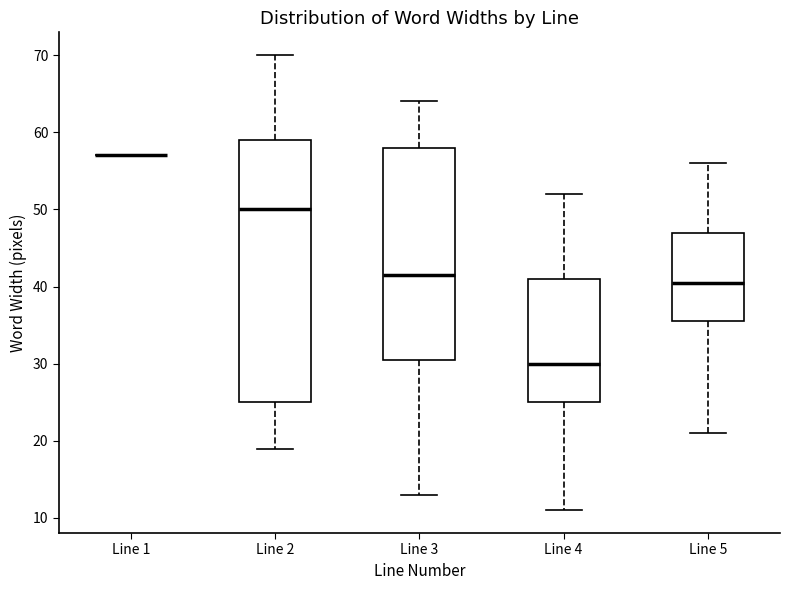

Reading left to right, transcribe this box plot: for each box, give where its median line is, the range the box spans, and where its two whiskers end, as read against the y-axis. The values are not printed on the chart, so give them approximately, as read against the axis.

Line 1: box collapsed to a line at 57, whiskers 57 to 57
Line 2: median 50, box 25 to 59, whiskers 19 to 70
Line 3: median 42, box 31 to 58, whiskers 13 to 64
Line 4: median 30, box 25 to 41, whiskers 11 to 52
Line 5: median 41, box 36 to 47, whiskers 21 to 56